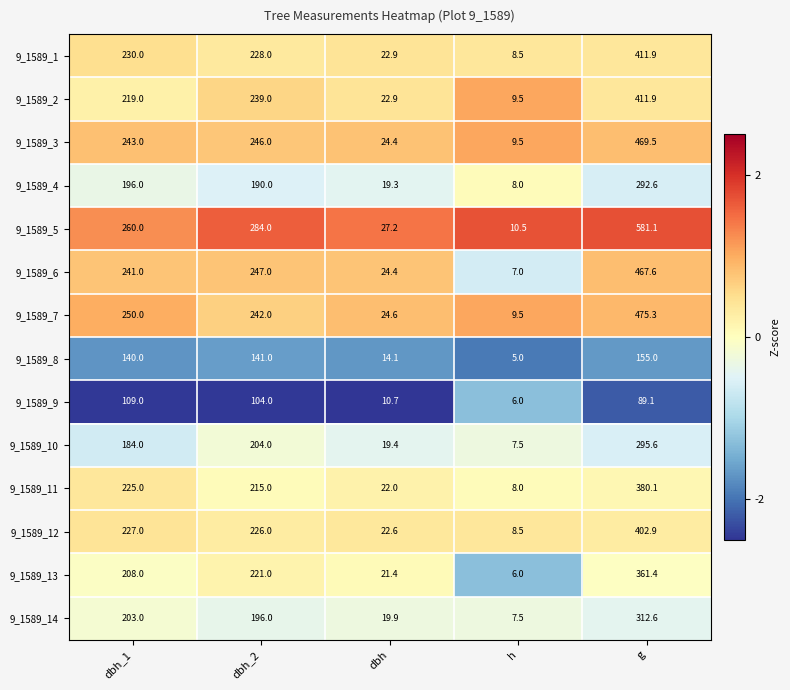

What is the sum of the 9_1589_10 values at dbh_2 and g?

499.6